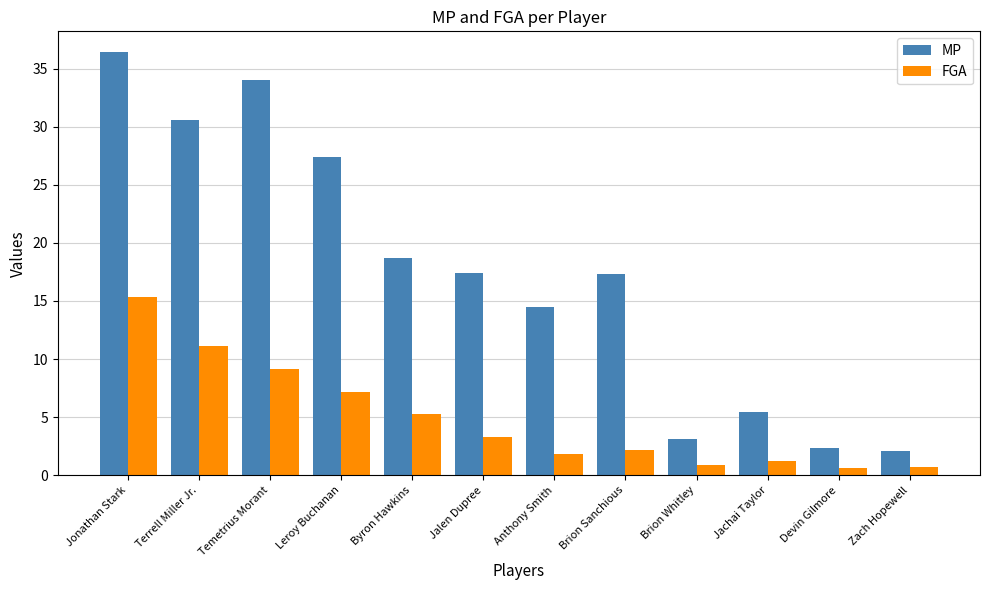

Which category has the highest value in the MP series?

Jonathan Stark